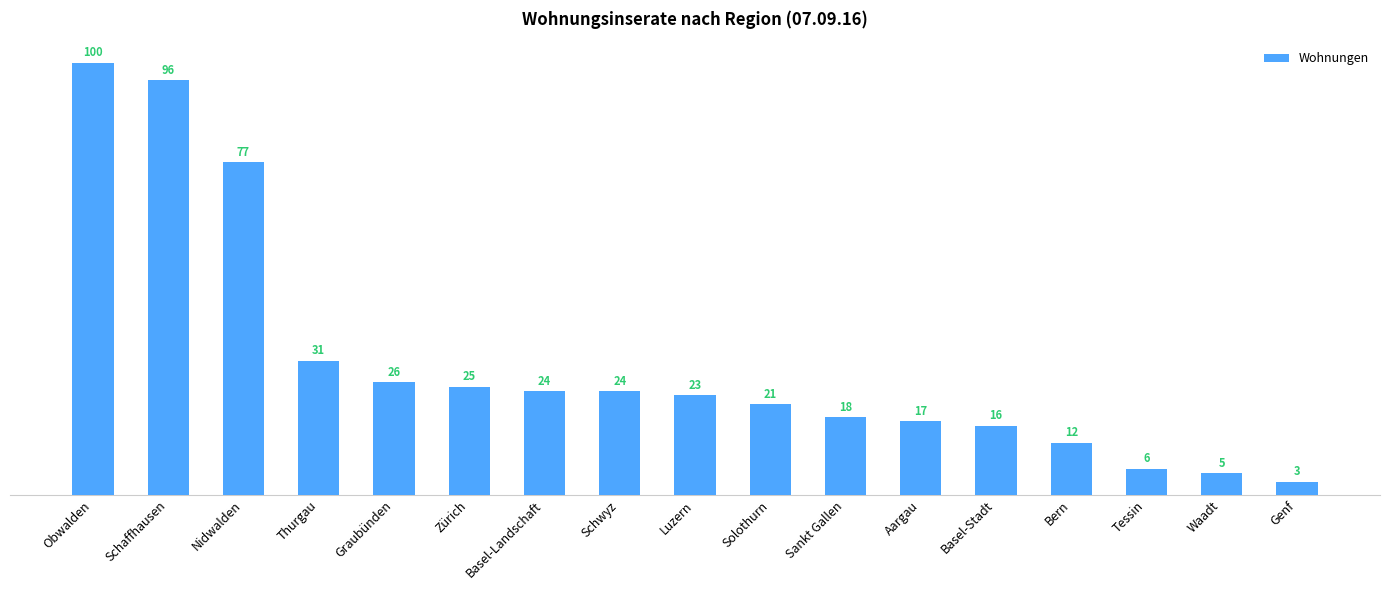

What is the greatest value displayed?

100